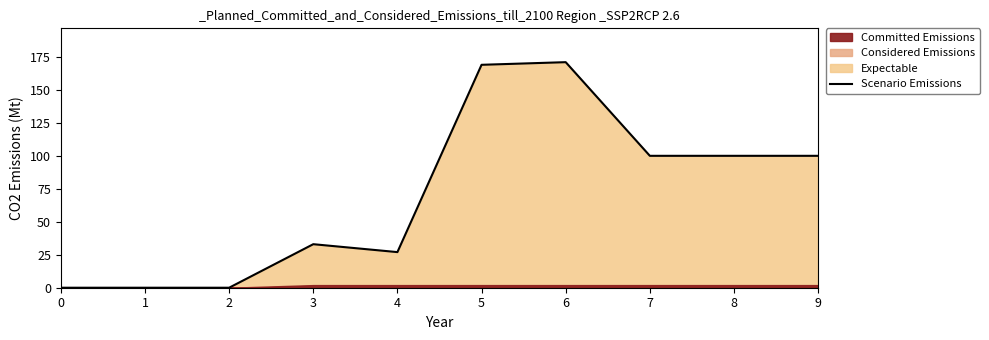

Where is the first local maximum?

3